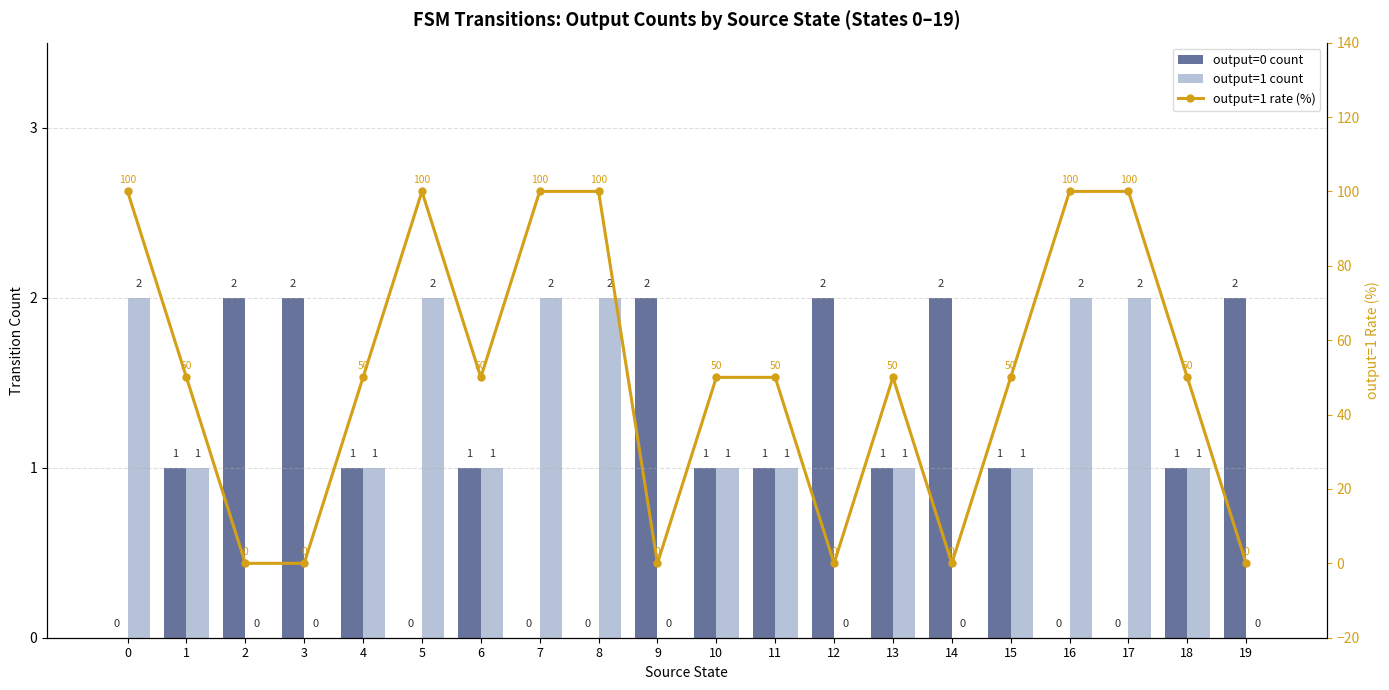

True or false: output=1 rate (%) has a value of 40 at 17.

False